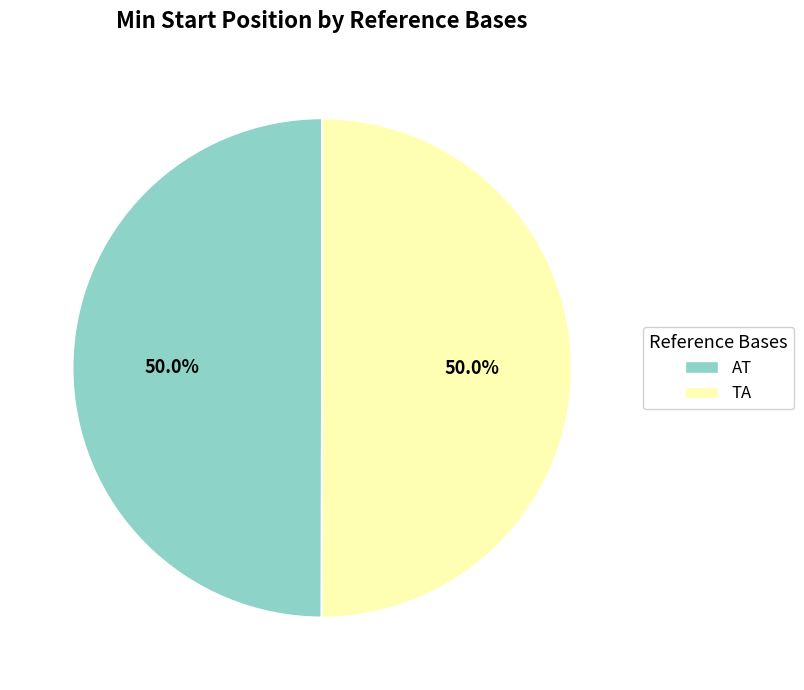

Combined, what portion of the pie is TA and AT?

100.0%